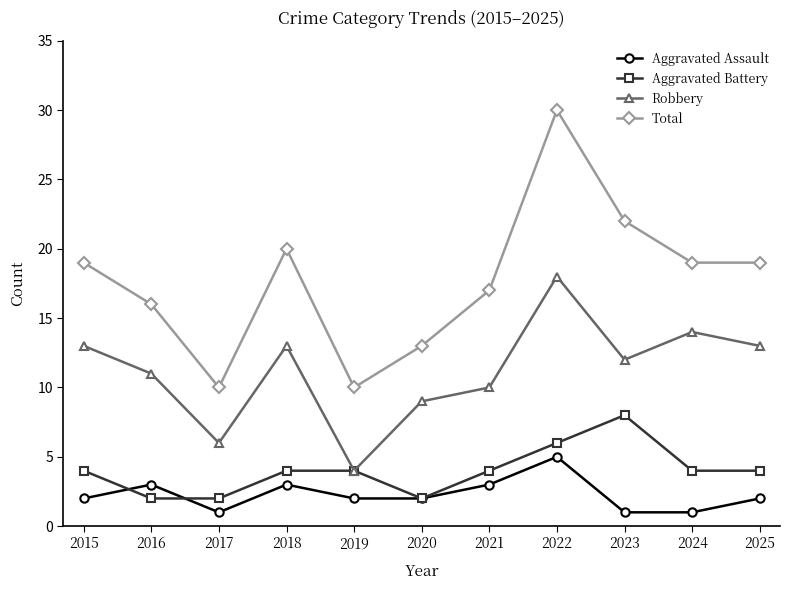

Is the value of Aggravated Battery at 2021 greater than the value of Total at 2023?

No